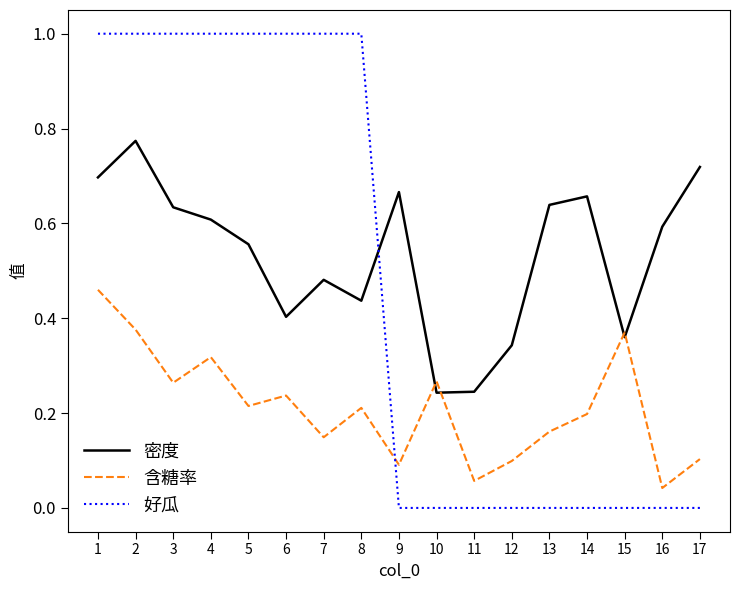

Is the value of 好瓜 at 11 greater than the value of 密度 at 5?

No